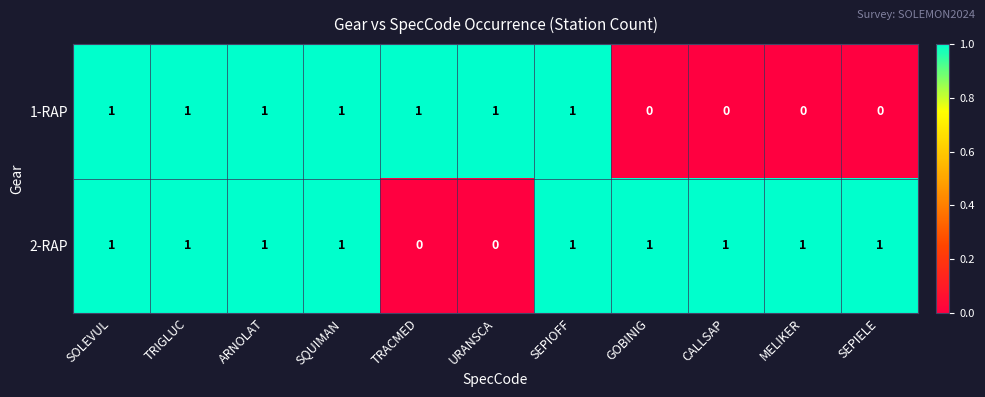

How many 2-RAP values are between 1 and 2?

9